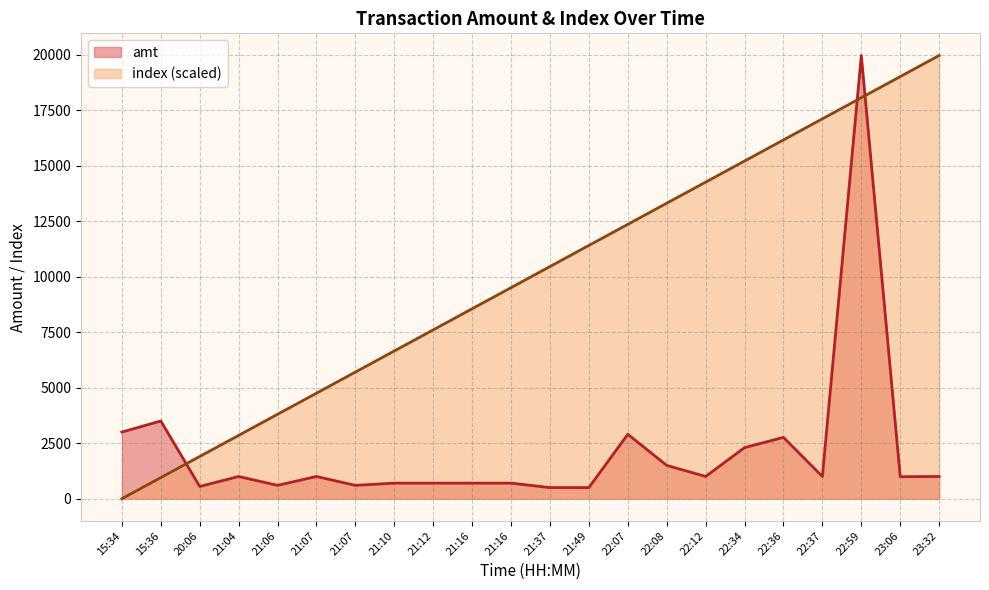

What are all the series names shown in the legend?

amt, index (scaled)